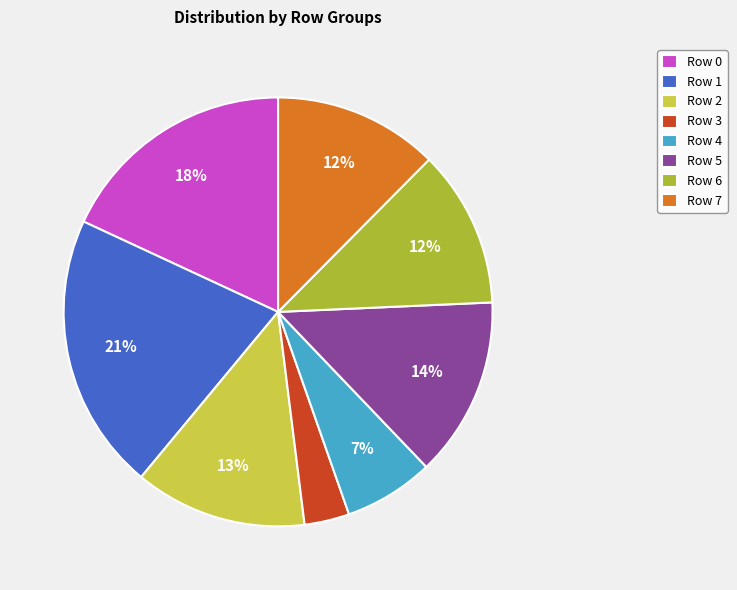

Between Row 4 and Row 2, which is larger?

Row 2